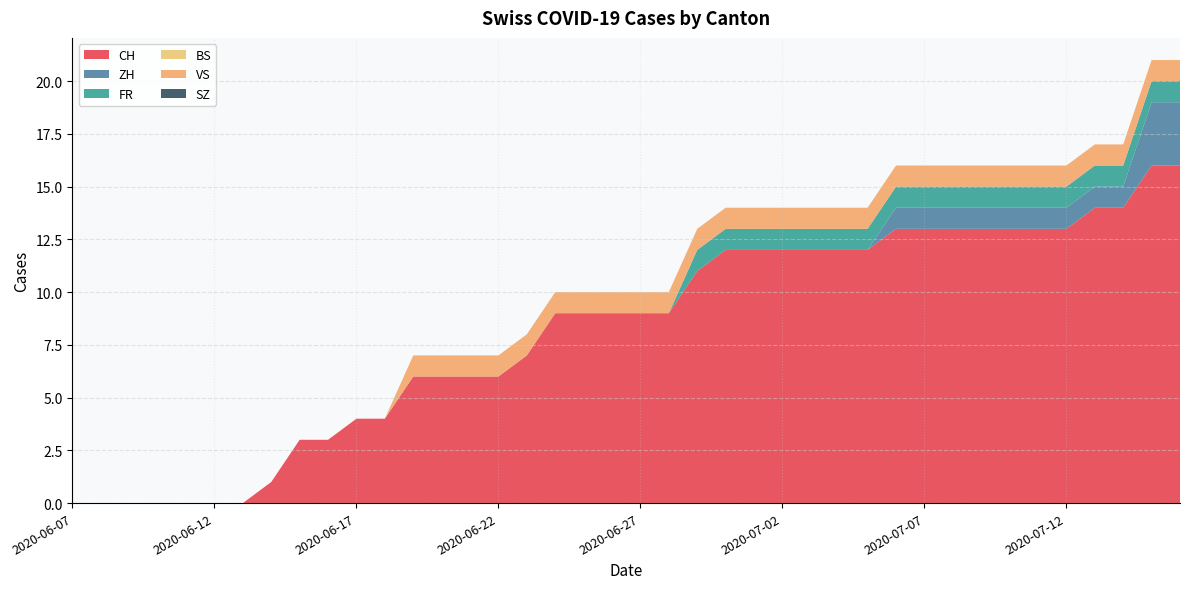

Reading left to right, extract all data points from this chart.

CH: 2020-06-07=0	2020-06-08=0	2020-06-09=0	2020-06-10=0	2020-06-11=0	2020-06-12=0	2020-06-13=0	2020-06-14=1	2020-06-15=3	2020-06-16=3	2020-06-17=4	2020-06-18=4	2020-06-19=6	2020-06-20=6	2020-06-21=6	2020-06-22=6	2020-06-23=7	2020-06-24=9	2020-06-25=9	2020-06-26=9	2020-06-27=9	2020-06-28=9	2020-06-29=11	2020-06-30=12	2020-07-01=12	2020-07-02=12	2020-07-03=12	2020-07-04=12	2020-07-05=12	2020-07-06=13	2020-07-07=13	2020-07-08=13	2020-07-09=13	2020-07-10=13	2020-07-11=13	2020-07-12=13	2020-07-13=14	2020-07-14=14	2020-07-15=16	2020-07-16=16
ZH: 2020-06-07=0	2020-06-08=0	2020-06-09=0	2020-06-10=0	2020-06-11=0	2020-06-12=0	2020-06-13=0	2020-06-14=0	2020-06-15=0	2020-06-16=0	2020-06-17=0	2020-06-18=0	2020-06-19=0	2020-06-20=0	2020-06-21=0	2020-06-22=0	2020-06-23=0	2020-06-24=0	2020-06-25=0	2020-06-26=0	2020-06-27=0	2020-06-28=0	2020-06-29=0	2020-06-30=0	2020-07-01=0	2020-07-02=0	2020-07-03=0	2020-07-04=0	2020-07-05=0	2020-07-06=1	2020-07-07=1	2020-07-08=1	2020-07-09=1	2020-07-10=1	2020-07-11=1	2020-07-12=1	2020-07-13=1	2020-07-14=1	2020-07-15=3	2020-07-16=3
FR: 2020-06-07=0	2020-06-08=0	2020-06-09=0	2020-06-10=0	2020-06-11=0	2020-06-12=0	2020-06-13=0	2020-06-14=0	2020-06-15=0	2020-06-16=0	2020-06-17=0	2020-06-18=0	2020-06-19=0	2020-06-20=0	2020-06-21=0	2020-06-22=0	2020-06-23=0	2020-06-24=0	2020-06-25=0	2020-06-26=0	2020-06-27=0	2020-06-28=0	2020-06-29=1	2020-06-30=1	2020-07-01=1	2020-07-02=1	2020-07-03=1	2020-07-04=1	2020-07-05=1	2020-07-06=1	2020-07-07=1	2020-07-08=1	2020-07-09=1	2020-07-10=1	2020-07-11=1	2020-07-12=1	2020-07-13=1	2020-07-14=1	2020-07-15=1	2020-07-16=1
BS: 2020-06-07=0	2020-06-08=0	2020-06-09=0	2020-06-10=0	2020-06-11=0	2020-06-12=0	2020-06-13=0	2020-06-14=0	2020-06-15=0	2020-06-16=0	2020-06-17=0	2020-06-18=0	2020-06-19=0	2020-06-20=0	2020-06-21=0	2020-06-22=0	2020-06-23=0	2020-06-24=0	2020-06-25=0	2020-06-26=0	2020-06-27=0	2020-06-28=0	2020-06-29=0	2020-06-30=0	2020-07-01=0	2020-07-02=0	2020-07-03=0	2020-07-04=0	2020-07-05=0	2020-07-06=0	2020-07-07=0	2020-07-08=0	2020-07-09=0	2020-07-10=0	2020-07-11=0	2020-07-12=0	2020-07-13=0	2020-07-14=0	2020-07-15=0	2020-07-16=0
VS: 2020-06-07=0	2020-06-08=0	2020-06-09=0	2020-06-10=0	2020-06-11=0	2020-06-12=0	2020-06-13=0	2020-06-14=0	2020-06-15=0	2020-06-16=0	2020-06-17=0	2020-06-18=0	2020-06-19=1	2020-06-20=1	2020-06-21=1	2020-06-22=1	2020-06-23=1	2020-06-24=1	2020-06-25=1	2020-06-26=1	2020-06-27=1	2020-06-28=1	2020-06-29=1	2020-06-30=1	2020-07-01=1	2020-07-02=1	2020-07-03=1	2020-07-04=1	2020-07-05=1	2020-07-06=1	2020-07-07=1	2020-07-08=1	2020-07-09=1	2020-07-10=1	2020-07-11=1	2020-07-12=1	2020-07-13=1	2020-07-14=1	2020-07-15=1	2020-07-16=1
SZ: 2020-06-07=0	2020-06-08=0	2020-06-09=0	2020-06-10=0	2020-06-11=0	2020-06-12=0	2020-06-13=0	2020-06-14=0	2020-06-15=0	2020-06-16=0	2020-06-17=0	2020-06-18=0	2020-06-19=0	2020-06-20=0	2020-06-21=0	2020-06-22=0	2020-06-23=0	2020-06-24=0	2020-06-25=0	2020-06-26=0	2020-06-27=0	2020-06-28=0	2020-06-29=0	2020-06-30=0	2020-07-01=0	2020-07-02=0	2020-07-03=0	2020-07-04=0	2020-07-05=0	2020-07-06=0	2020-07-07=0	2020-07-08=0	2020-07-09=0	2020-07-10=0	2020-07-11=0	2020-07-12=0	2020-07-13=0	2020-07-14=0	2020-07-15=0	2020-07-16=0